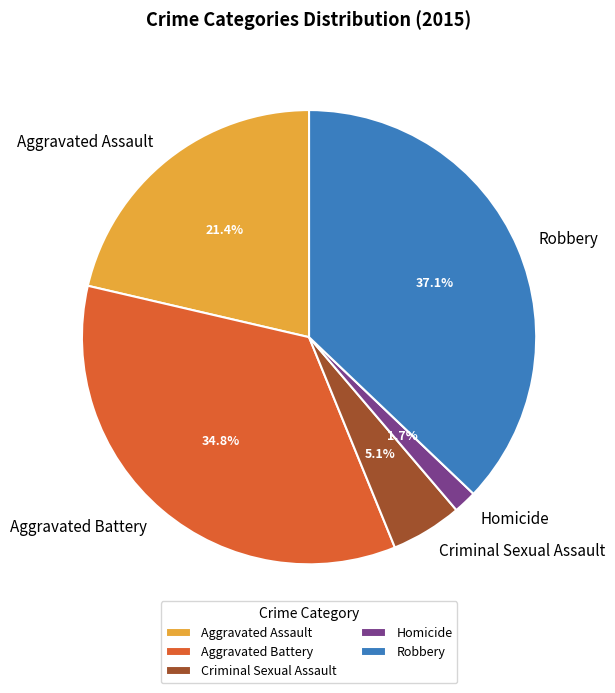

How many slices are in this pie chart?

5